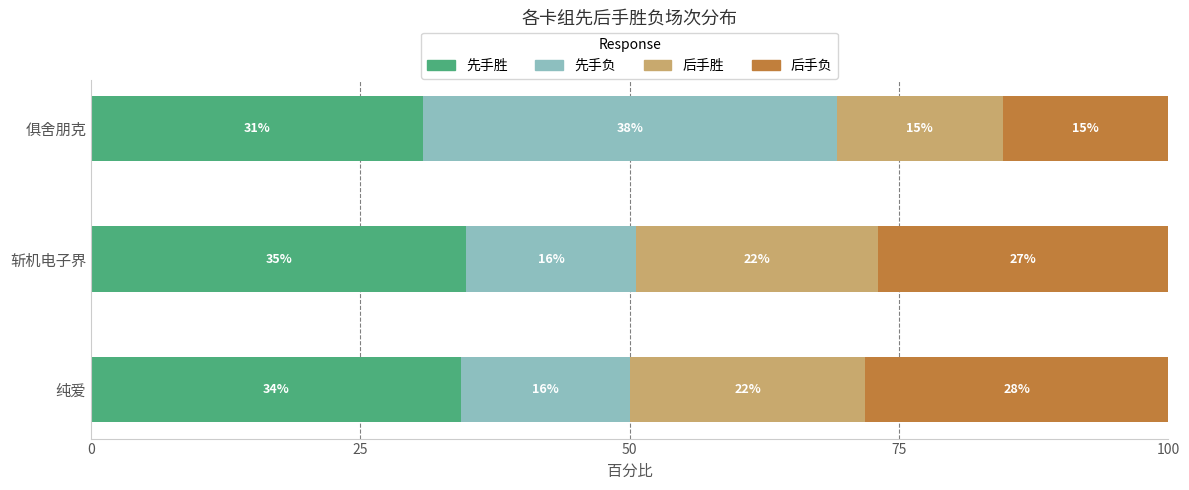

What is the value of the 先手负 bar at the 2nd from the left?

15.7